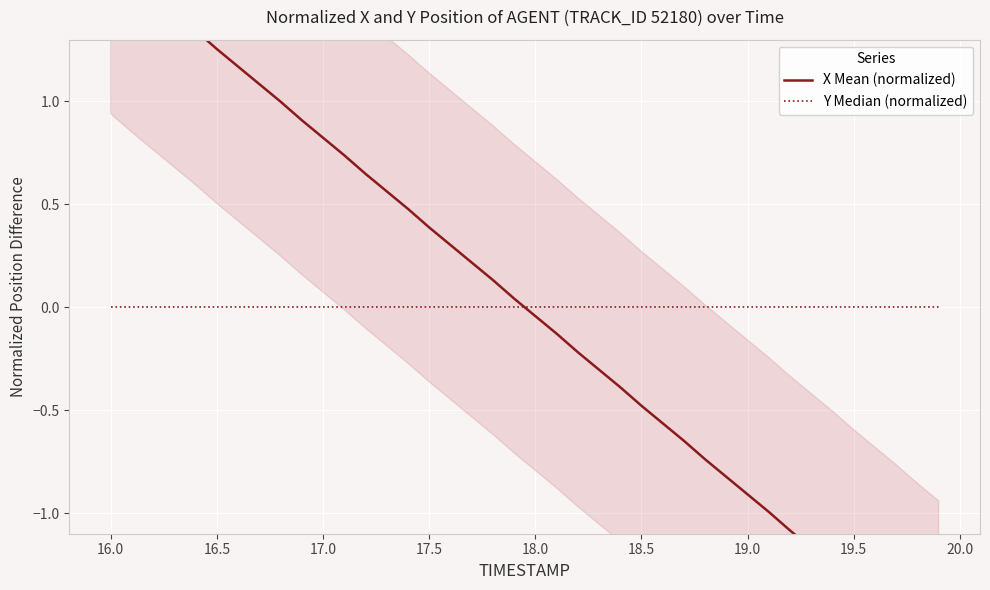

True or false: Y Median (normalized) has more than 0 interior local peaks.

False